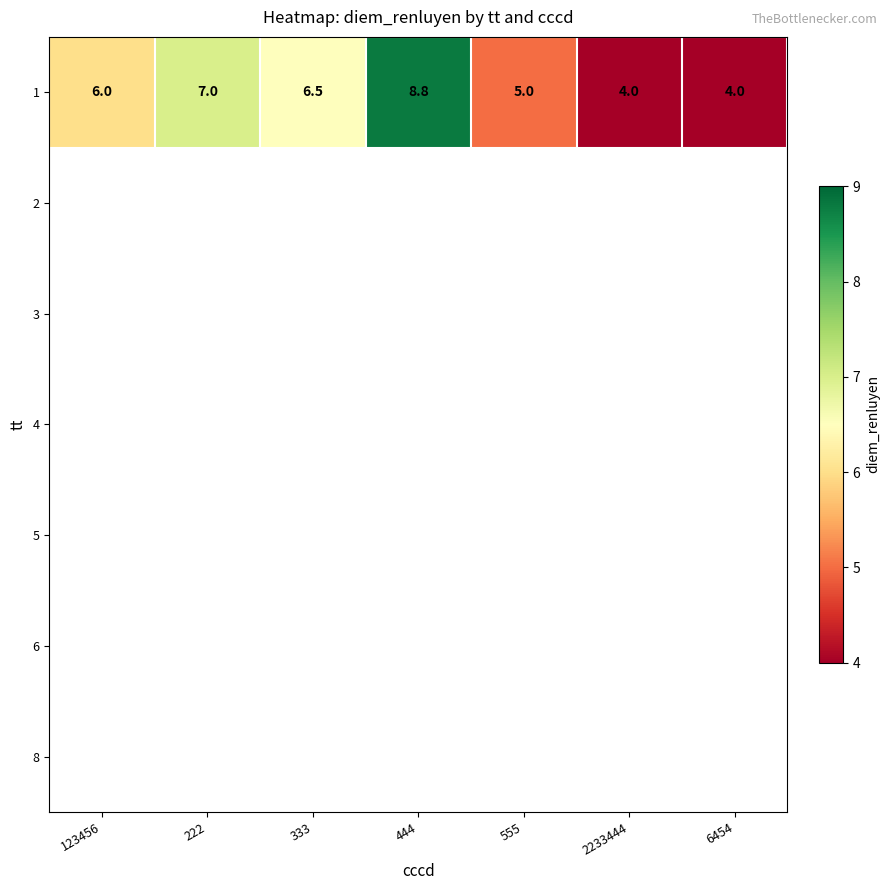

What value does the 1 series have at 444?

8.8